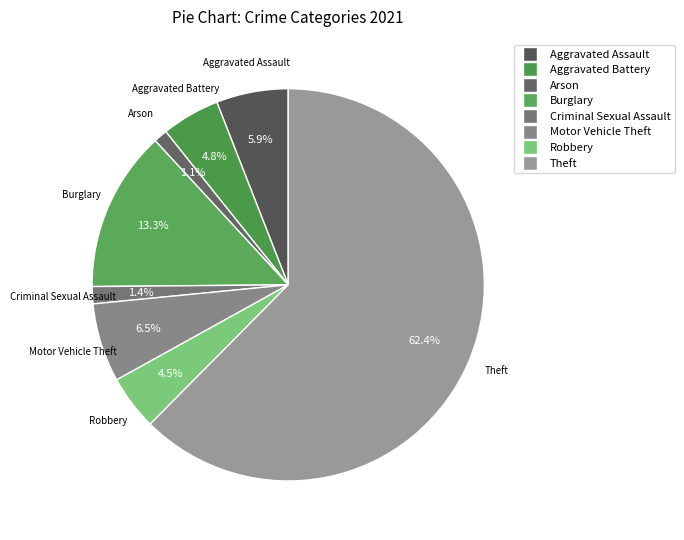

How many segments does this pie chart have?

8